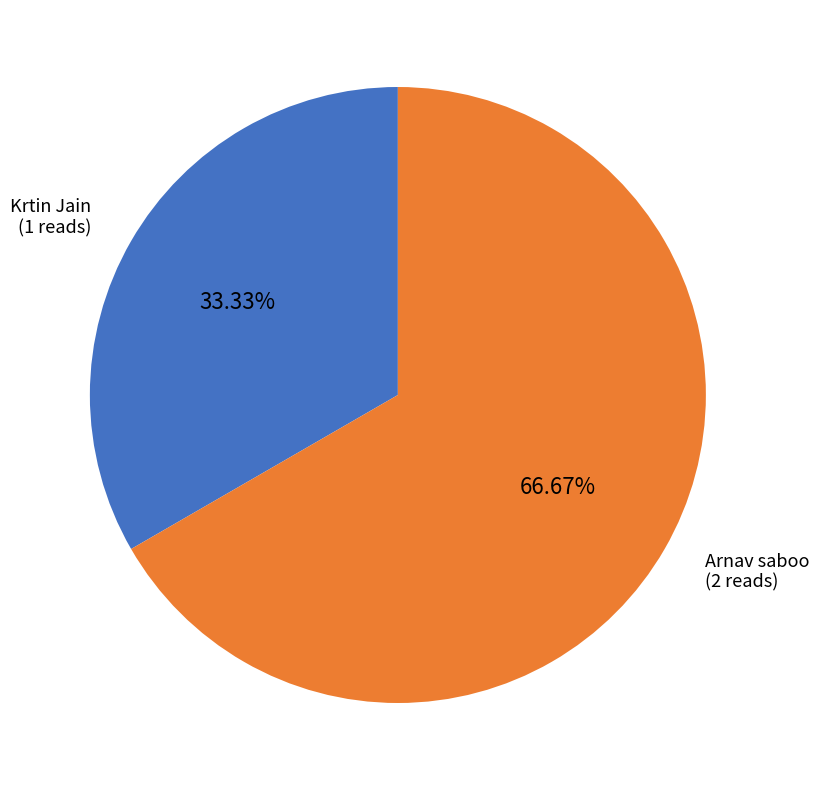

What is the ratio of the value at Krtin Jain to the value at Arnav saboo?

0.5